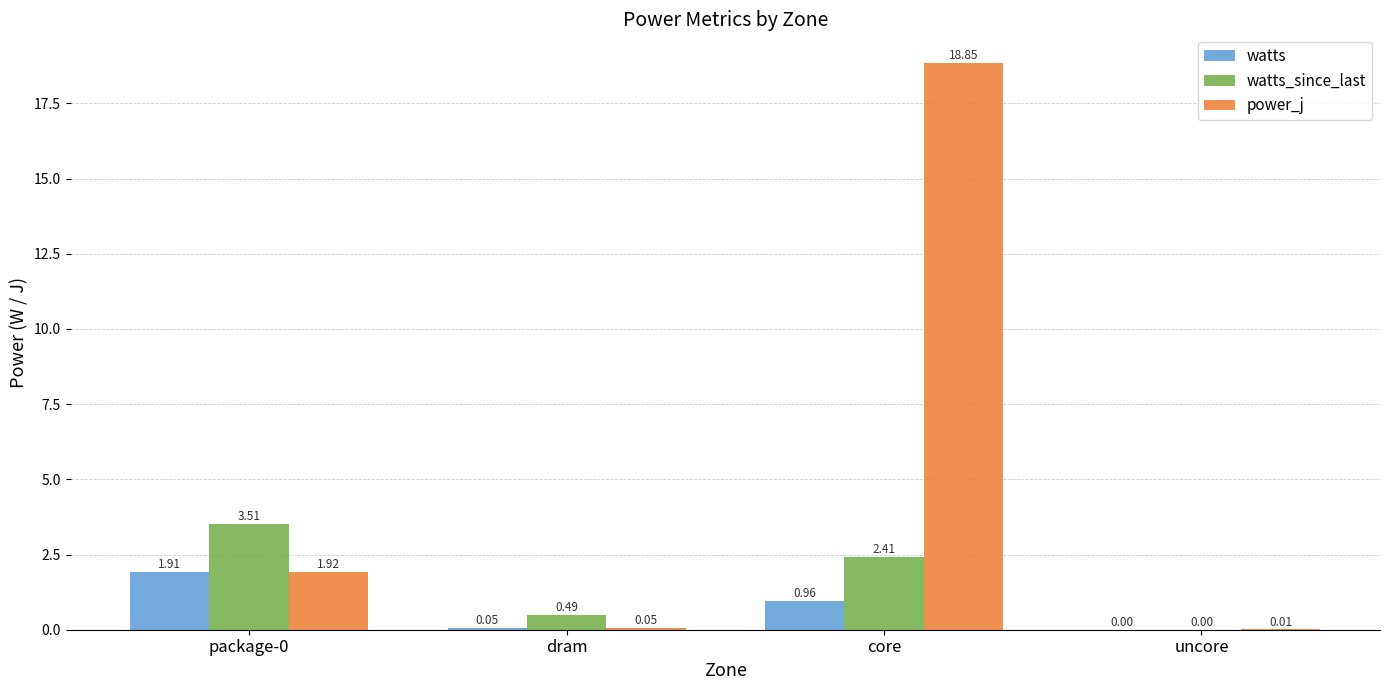

Which series changed the most between core and uncore?

power_j